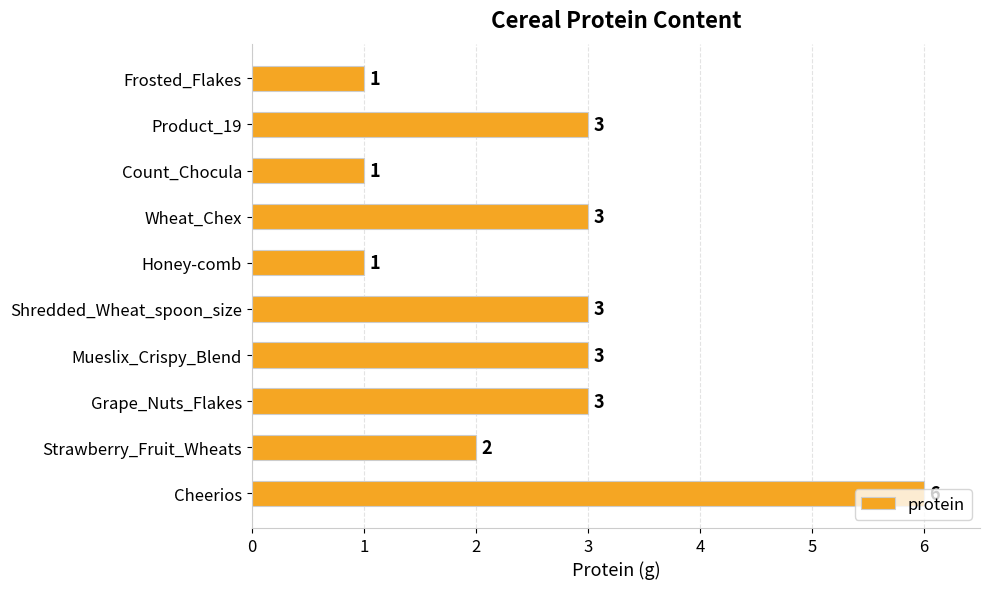

How many series are shown in this chart?

1